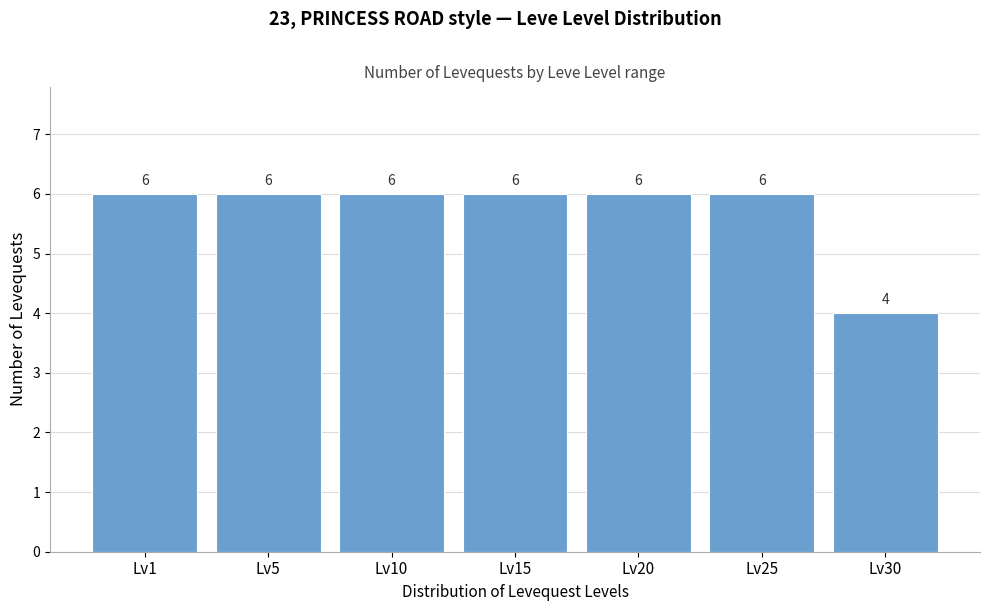

Reading left to right, what are all the values shown in this chart?

Lv1=6	Lv5=6	Lv10=6	Lv15=6	Lv20=6	Lv25=6	Lv30=4